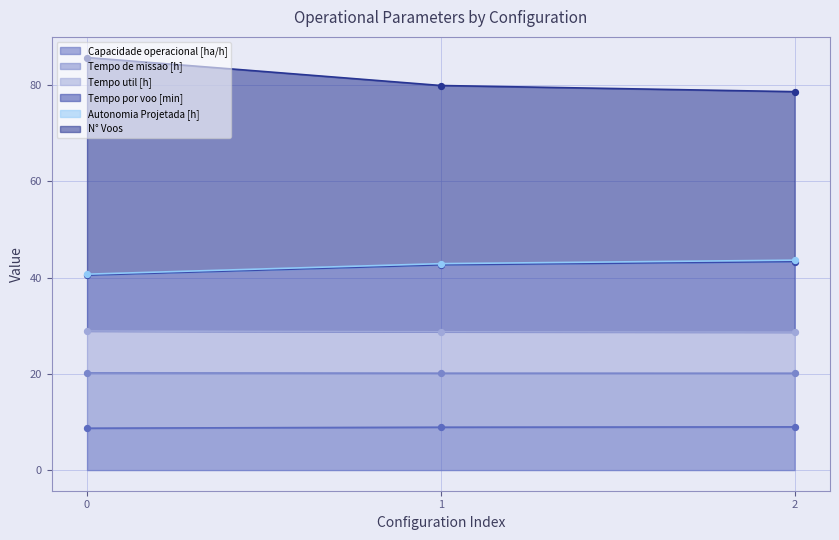

What is the highest value of the Capacidade operacional [ha/h] series?

9.0